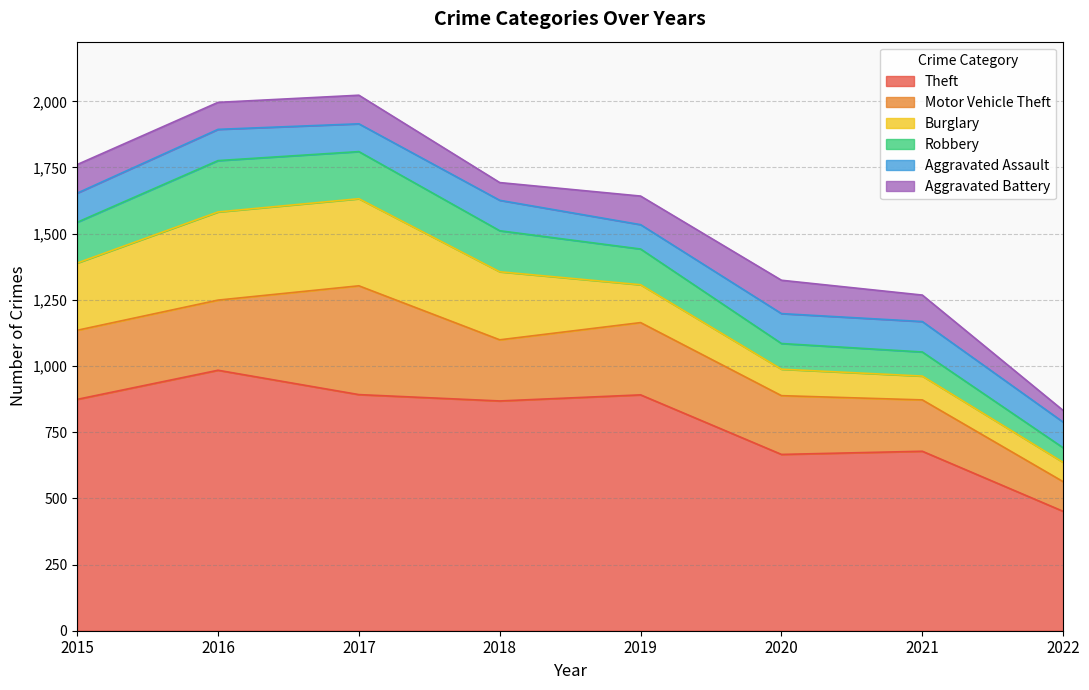

At which label does Aggravated Assault first exceed 113?

2016